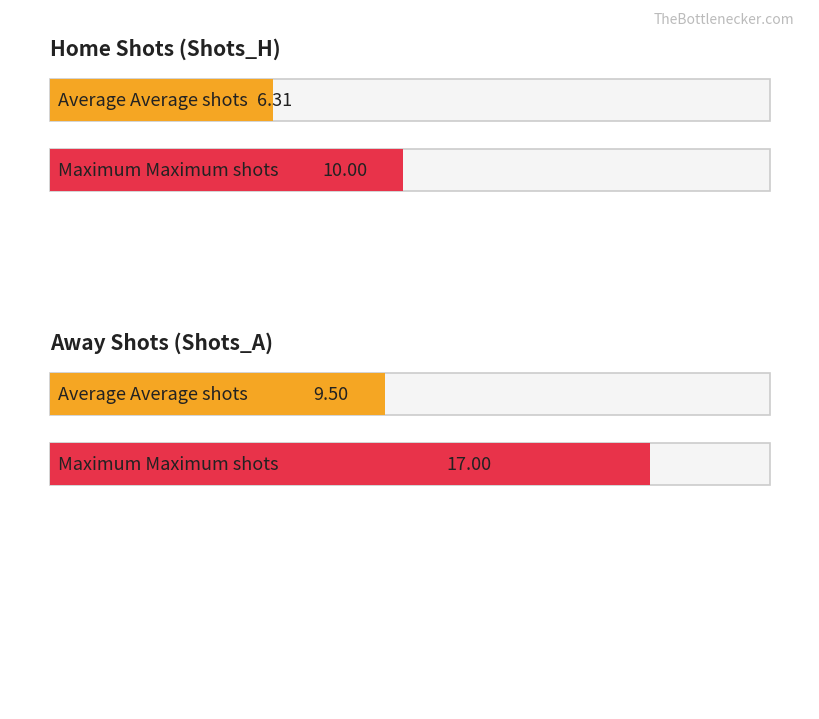

Which series has the largest total across all categories?

Shots_A